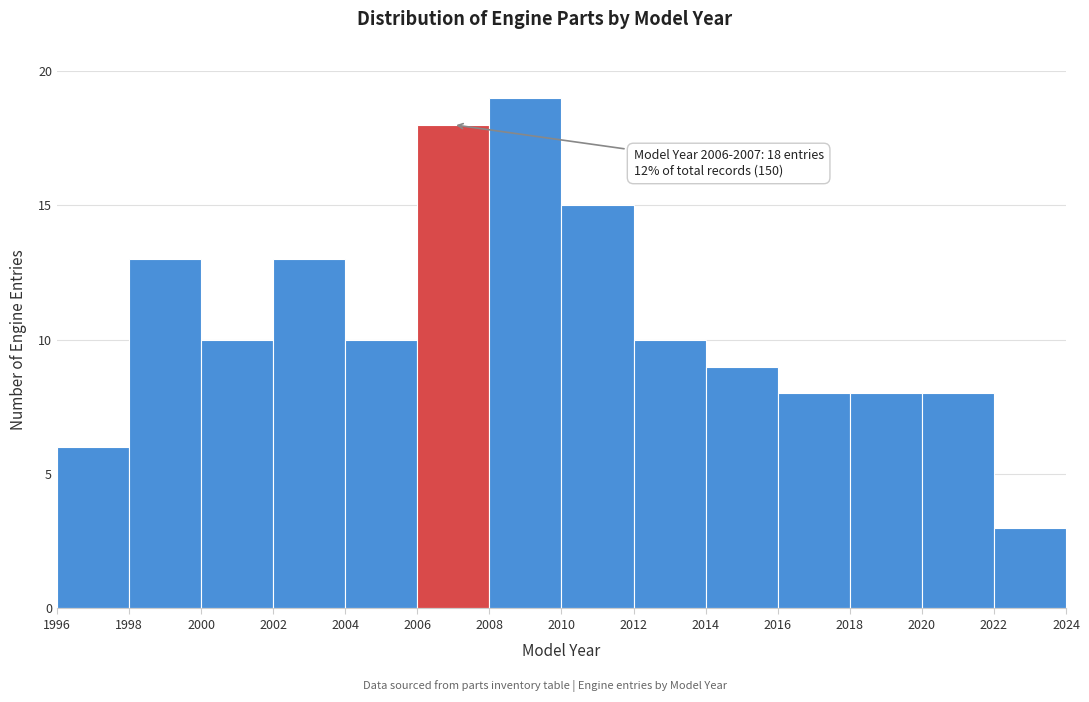

Over which range of the x-axis is the bar tallest?

2008 to 2010